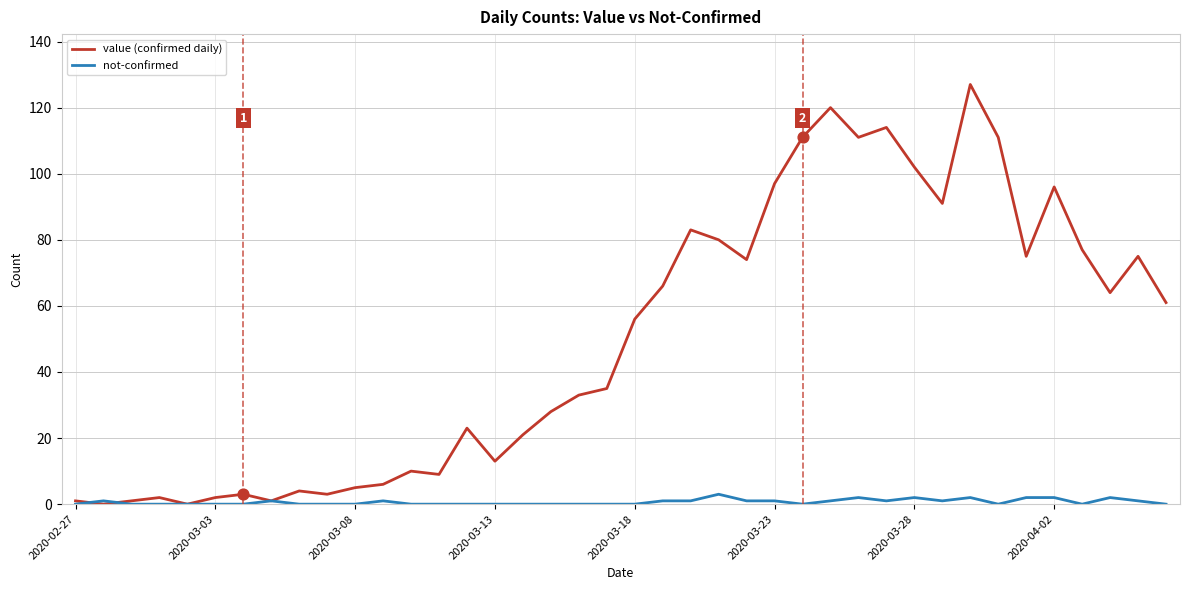

What are all the series names shown in the legend?

value (confirmed daily), not-confirmed